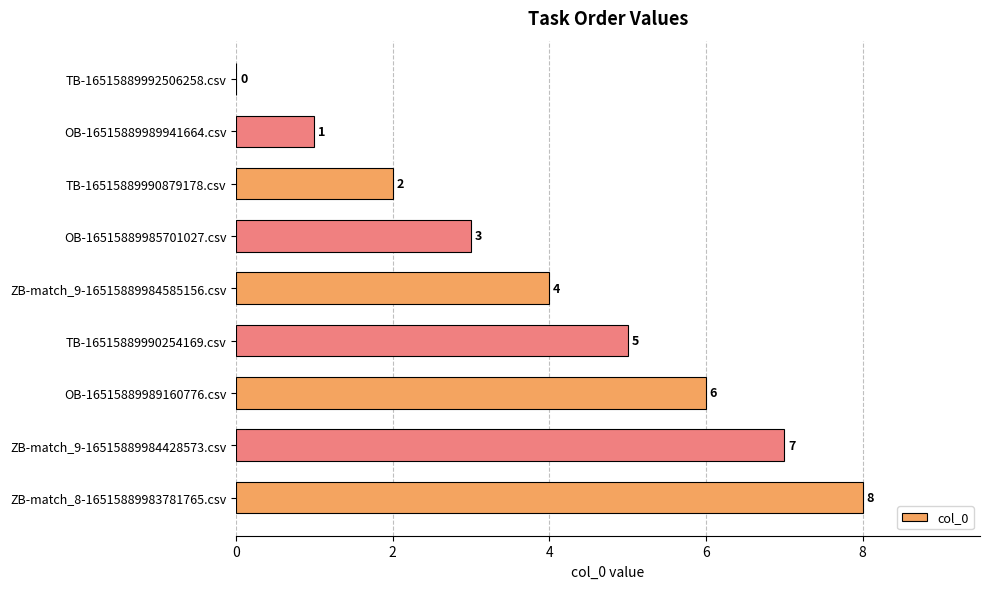

What is the sum of all values?

36